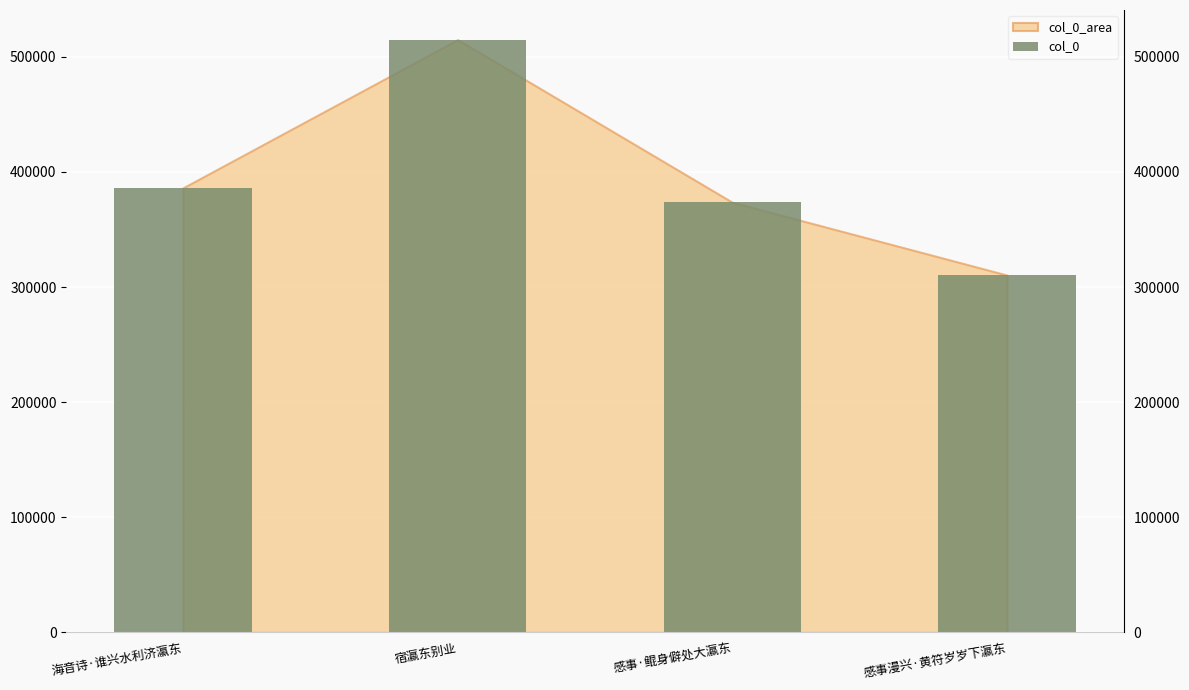

What is the maximum value shown in the chart?

514980